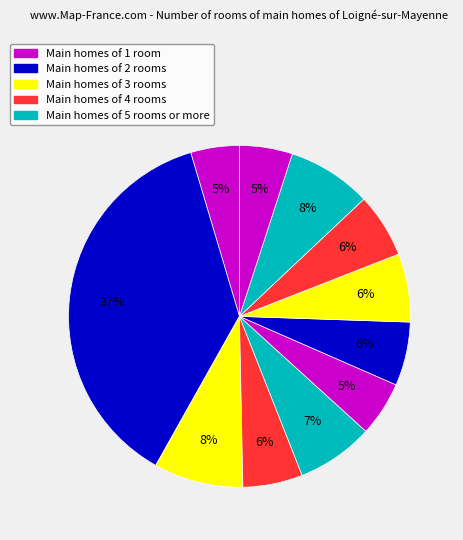

How many segments does this pie chart have?

11